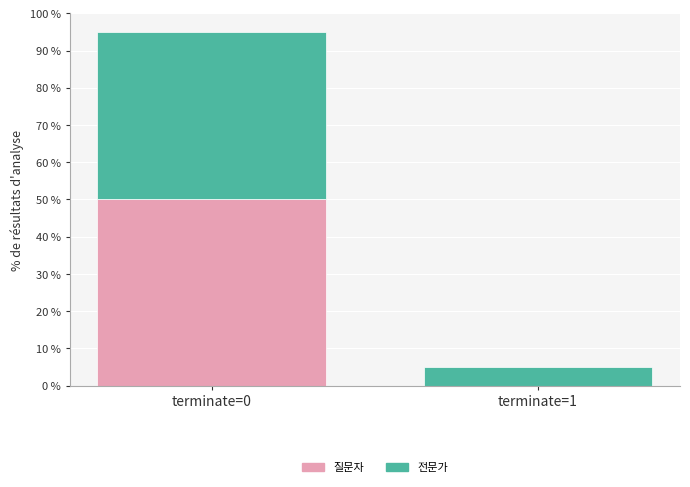

The 질문자 series shows 20 at terminate=0. True or false?

False